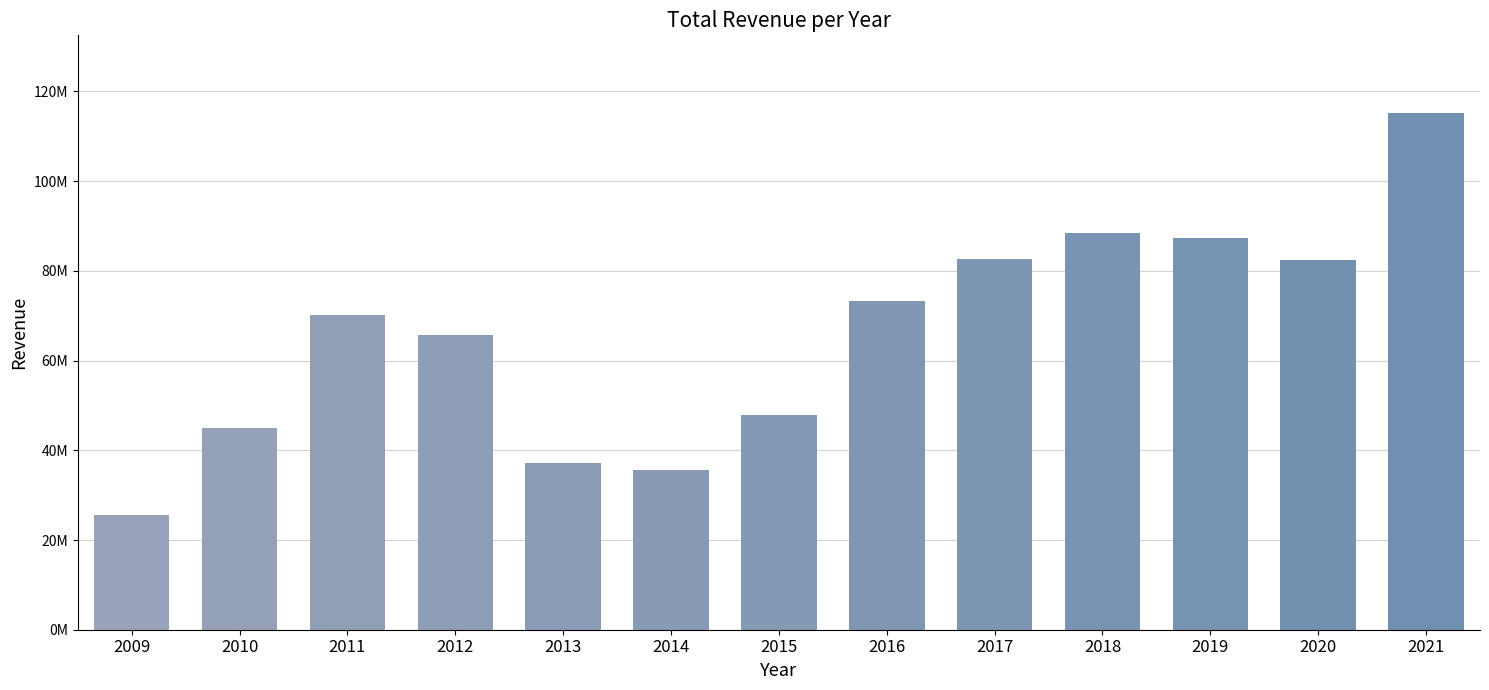

Which category has the lowest value across all series?

2009